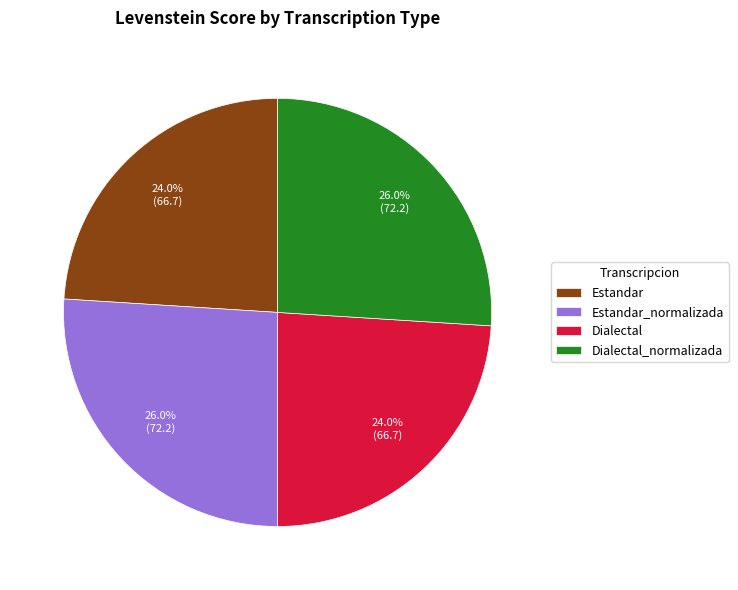

Is Estandar_normalizada the majority of the pie?

No